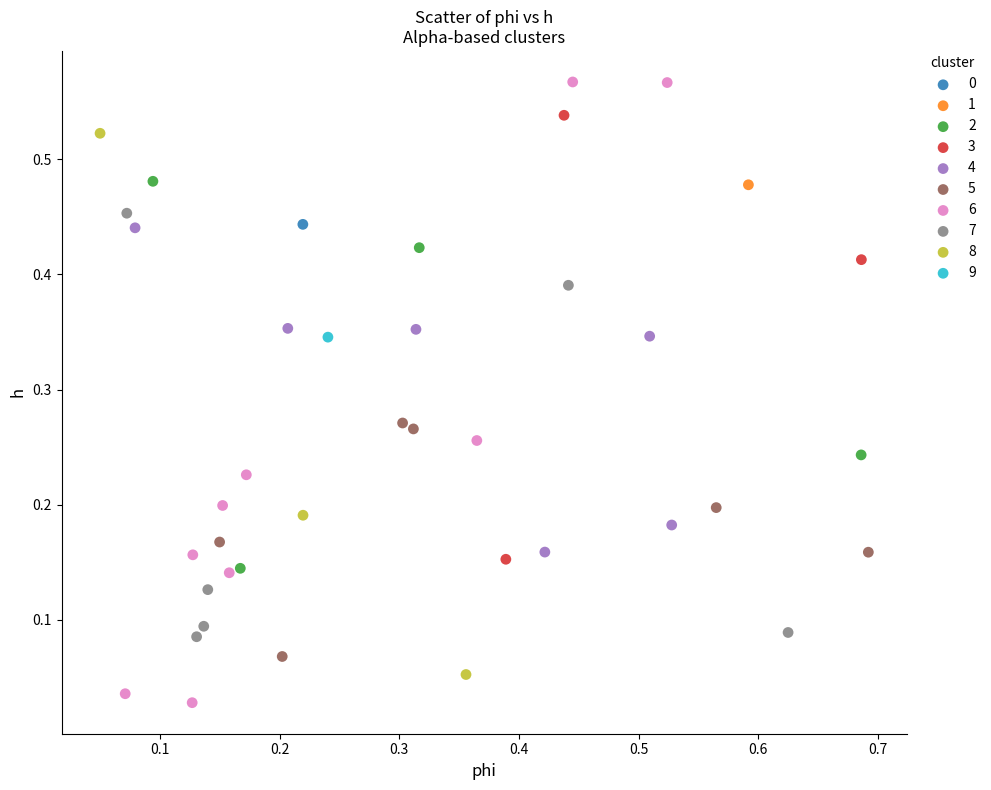

Which series reaches the maximum Y coordinate?

6